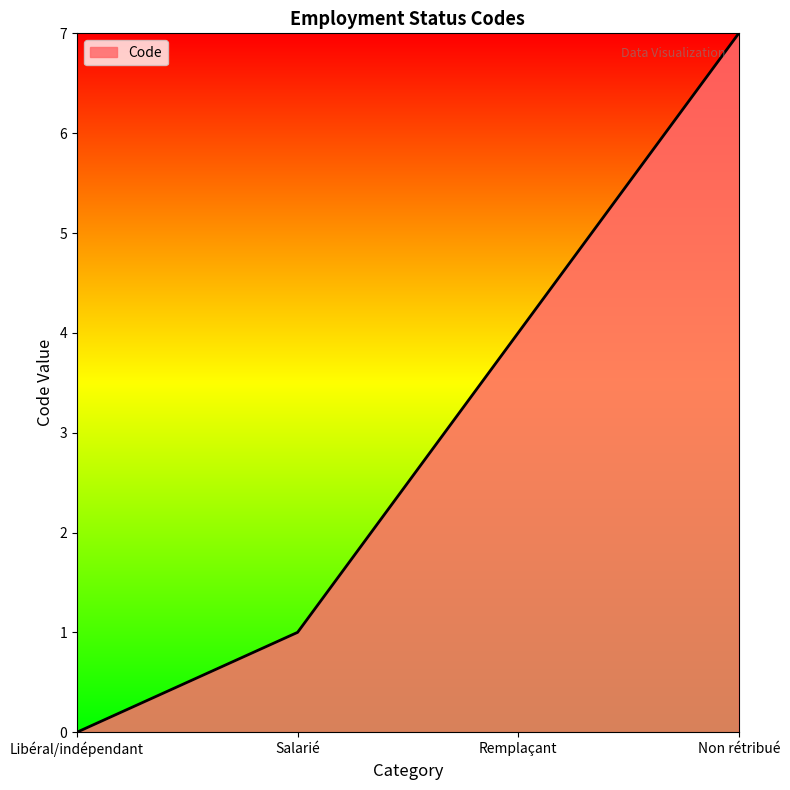

The chart shows a value of -3 at Libéral/indépendant. True or false?

False